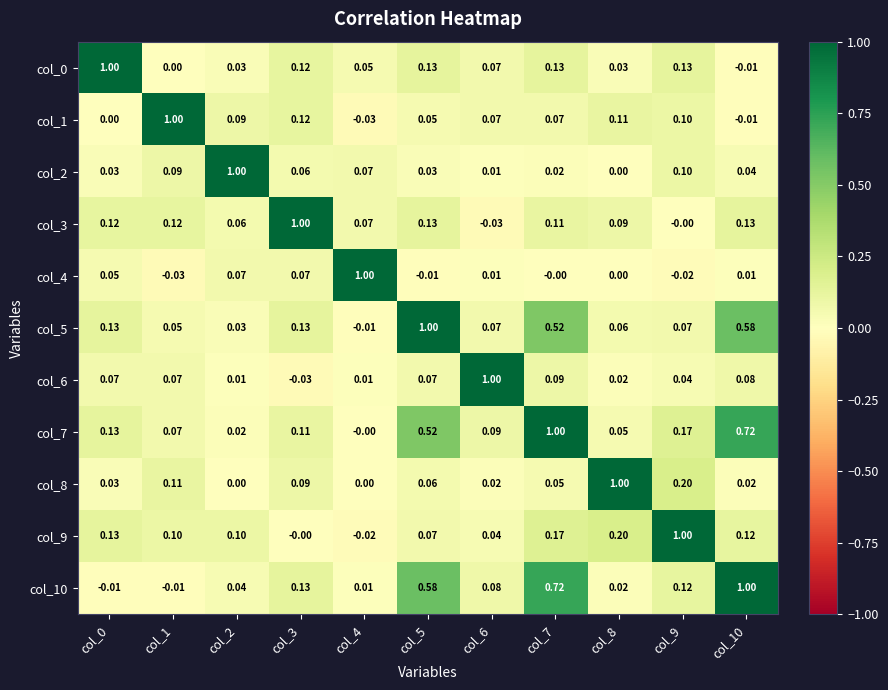

Is the value of col_6 at col_3 greater than the value of col_8 at col_3?

No